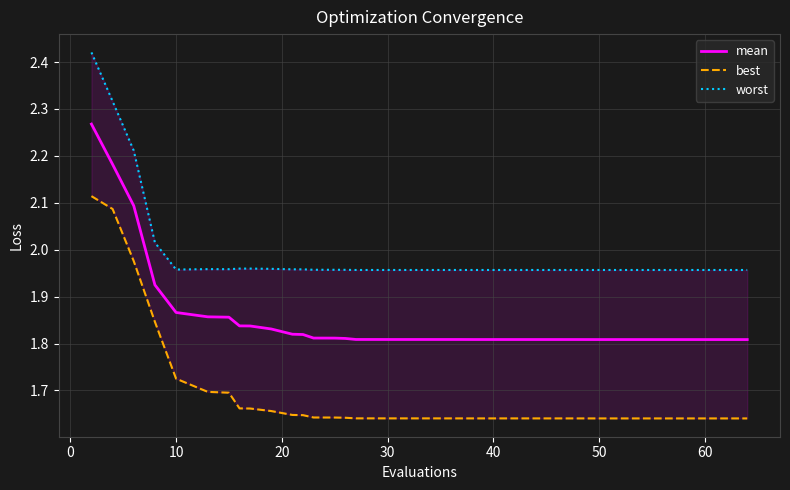

Is this an area chart (filled region under the line)?

No